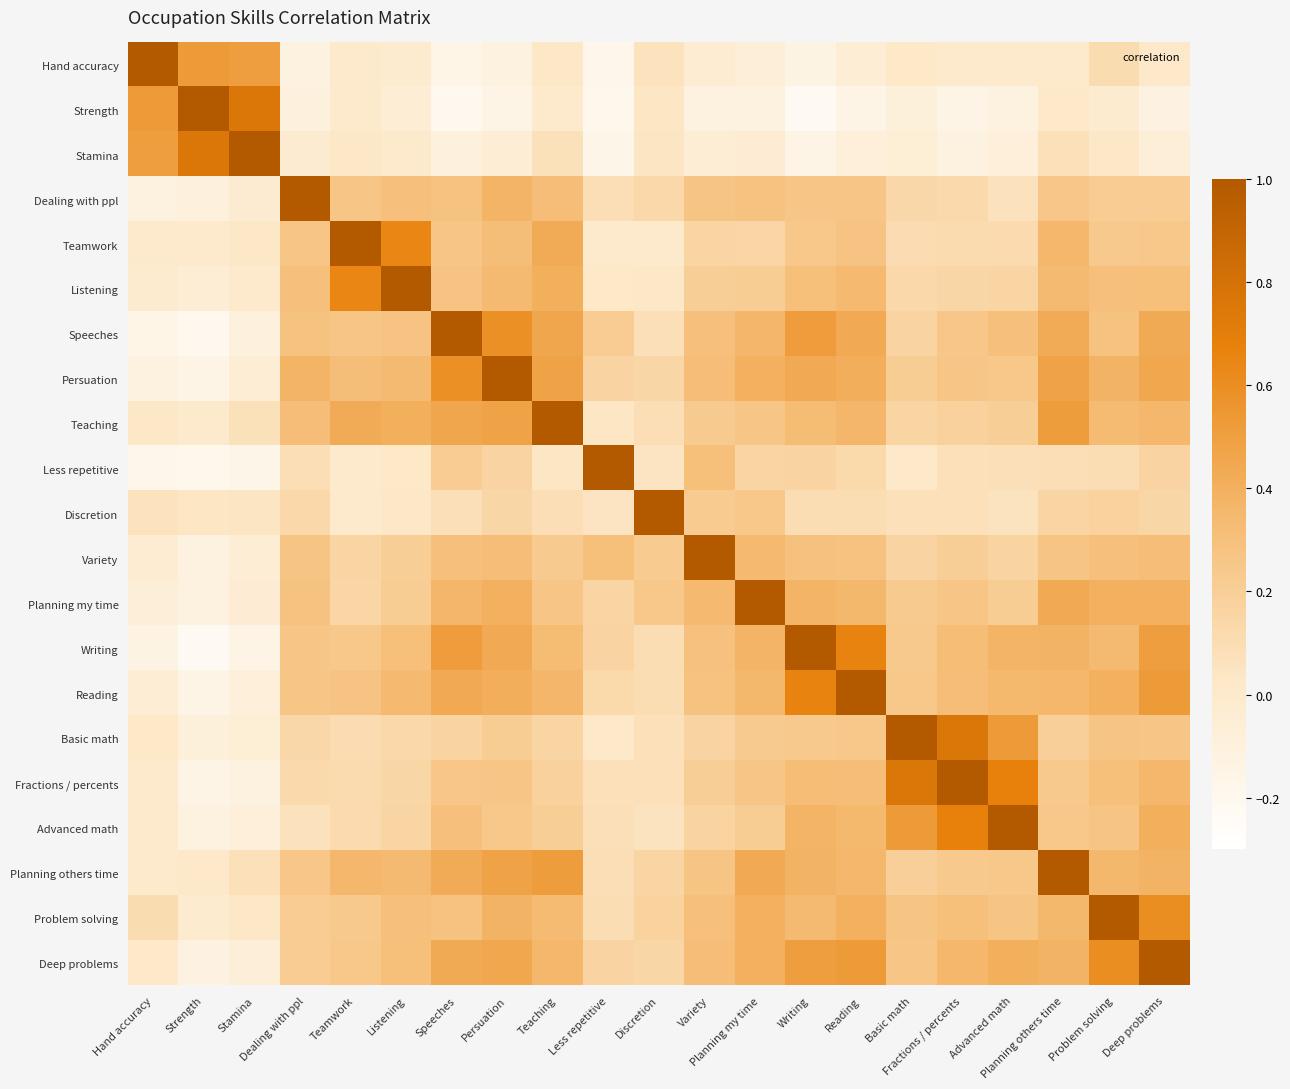

Reading left to right, transcribe all the data shown in this chart.

Hand accuracy: Hand accuracy=1.0	Strength=0.5	Stamina=0.5	Dealing with ppl=-0.1	Teamwork=-0.0	Listening=-0.0	Speeches=-0.2	Persuation=-0.1	Teaching=0.0	Less repetitive=-0.2	Discretion=0.1	Variety=-0.0	Planning my time=-0.1	Writing=-0.1	Reading=-0.1	Basic math=0.0	Fractions / percents=-0.0	Advanced math=0.0	Planning others time=0.0	Problem solving=0.1	Deep problems=0.0
Strength: Hand accuracy=0.5	Strength=1.0	Stamina=0.8	Dealing with ppl=-0.1	Teamwork=-0.0	Listening=-0.1	Speeches=-0.2	Persuation=-0.1	Teaching=0.0	Less repetitive=-0.2	Discretion=0.0	Variety=-0.1	Planning my time=-0.1	Writing=-0.2	Reading=-0.1	Basic math=-0.1	Fractions / percents=-0.2	Advanced math=-0.1	Planning others time=0.0	Problem solving=-0.0	Deep problems=-0.1
Stamina: Hand accuracy=0.5	Strength=0.8	Stamina=1.0	Dealing with ppl=-0.0	Teamwork=0.0	Listening=-0.0	Speeches=-0.1	Persuation=-0.0	Teaching=0.1	Less repetitive=-0.2	Discretion=0.0	Variety=-0.1	Planning my time=-0.0	Writing=-0.1	Reading=-0.1	Basic math=-0.1	Fractions / percents=-0.1	Advanced math=-0.1	Planning others time=0.1	Problem solving=0.0	Deep problems=-0.1
Dealing with ppl: Hand accuracy=-0.1	Strength=-0.1	Stamina=-0.0	Dealing with ppl=1.0	Teamwork=0.3	Listening=0.3	Speeches=0.3	Persuation=0.4	Teaching=0.3	Less repetitive=0.1	Discretion=0.1	Variety=0.3	Planning my time=0.3	Writing=0.3	Reading=0.3	Basic math=0.1	Fractions / percents=0.1	Advanced math=0.1	Planning others time=0.3	Problem solving=0.2	Deep problems=0.2
Teamwork: Hand accuracy=-0.0	Strength=-0.0	Stamina=0.0	Dealing with ppl=0.3	Teamwork=1.0	Listening=0.6	Speeches=0.3	Persuation=0.3	Teaching=0.4	Less repetitive=-0.0	Discretion=-0.0	Variety=0.2	Planning my time=0.1	Writing=0.2	Reading=0.3	Basic math=0.1	Fractions / percents=0.1	Advanced math=0.1	Planning others time=0.4	Problem solving=0.2	Deep problems=0.2
Listening: Hand accuracy=-0.0	Strength=-0.1	Stamina=-0.0	Dealing with ppl=0.3	Teamwork=0.6	Listening=1.0	Speeches=0.3	Persuation=0.3	Teaching=0.4	Less repetitive=0.0	Discretion=0.0	Variety=0.2	Planning my time=0.2	Writing=0.3	Reading=0.3	Basic math=0.1	Fractions / percents=0.2	Advanced math=0.2	Planning others time=0.3	Problem solving=0.3	Deep problems=0.3
Speeches: Hand accuracy=-0.2	Strength=-0.2	Stamina=-0.1	Dealing with ppl=0.3	Teamwork=0.3	Listening=0.3	Speeches=1.0	Persuation=0.6	Teaching=0.5	Less repetitive=0.2	Discretion=0.1	Variety=0.3	Planning my time=0.4	Writing=0.5	Reading=0.4	Basic math=0.2	Fractions / percents=0.3	Advanced math=0.3	Planning others time=0.4	Problem solving=0.3	Deep problems=0.4
Persuation: Hand accuracy=-0.1	Strength=-0.1	Stamina=-0.0	Dealing with ppl=0.4	Teamwork=0.3	Listening=0.3	Speeches=0.6	Persuation=1.0	Teaching=0.5	Less repetitive=0.2	Discretion=0.2	Variety=0.3	Planning my time=0.4	Writing=0.4	Reading=0.4	Basic math=0.2	Fractions / percents=0.3	Advanced math=0.2	Planning others time=0.5	Problem solving=0.4	Deep problems=0.5
Teaching: Hand accuracy=0.0	Strength=0.0	Stamina=0.1	Dealing with ppl=0.3	Teamwork=0.4	Listening=0.4	Speeches=0.5	Persuation=0.5	Teaching=1.0	Less repetitive=0.0	Discretion=0.1	Variety=0.2	Planning my time=0.3	Writing=0.3	Reading=0.4	Basic math=0.2	Fractions / percents=0.2	Advanced math=0.2	Planning others time=0.5	Problem solving=0.3	Deep problems=0.4
Less repetitive: Hand accuracy=-0.2	Strength=-0.2	Stamina=-0.2	Dealing with ppl=0.1	Teamwork=-0.0	Listening=0.0	Speeches=0.2	Persuation=0.2	Teaching=0.0	Less repetitive=1.0	Discretion=0.0	Variety=0.3	Planning my time=0.2	Writing=0.2	Reading=0.1	Basic math=0.0	Fractions / percents=0.1	Advanced math=0.1	Planning others time=0.1	Problem solving=0.1	Deep problems=0.2
Discretion: Hand accuracy=0.1	Strength=0.0	Stamina=0.0	Dealing with ppl=0.1	Teamwork=-0.0	Listening=0.0	Speeches=0.1	Persuation=0.2	Teaching=0.1	Less repetitive=0.0	Discretion=1.0	Variety=0.2	Planning my time=0.2	Writing=0.1	Reading=0.1	Basic math=0.1	Fractions / percents=0.1	Advanced math=0.1	Planning others time=0.2	Problem solving=0.2	Deep problems=0.1
Variety: Hand accuracy=-0.0	Strength=-0.1	Stamina=-0.1	Dealing with ppl=0.3	Teamwork=0.2	Listening=0.2	Speeches=0.3	Persuation=0.3	Teaching=0.2	Less repetitive=0.3	Discretion=0.2	Variety=1.0	Planning my time=0.3	Writing=0.3	Reading=0.3	Basic math=0.2	Fractions / percents=0.2	Advanced math=0.2	Planning others time=0.3	Problem solving=0.3	Deep problems=0.3
Planning my time: Hand accuracy=-0.1	Strength=-0.1	Stamina=-0.0	Dealing with ppl=0.3	Teamwork=0.1	Listening=0.2	Speeches=0.4	Persuation=0.4	Teaching=0.3	Less repetitive=0.2	Discretion=0.2	Variety=0.3	Planning my time=1.0	Writing=0.4	Reading=0.4	Basic math=0.2	Fractions / percents=0.3	Advanced math=0.2	Planning others time=0.4	Problem solving=0.4	Deep problems=0.4
Writing: Hand accuracy=-0.1	Strength=-0.2	Stamina=-0.1	Dealing with ppl=0.3	Teamwork=0.2	Listening=0.3	Speeches=0.5	Persuation=0.4	Teaching=0.3	Less repetitive=0.2	Discretion=0.1	Variety=0.3	Planning my time=0.4	Writing=1.0	Reading=0.7	Basic math=0.2	Fractions / percents=0.3	Advanced math=0.4	Planning others time=0.4	Problem solving=0.3	Deep problems=0.5
Reading: Hand accuracy=-0.1	Strength=-0.1	Stamina=-0.1	Dealing with ppl=0.3	Teamwork=0.3	Listening=0.3	Speeches=0.4	Persuation=0.4	Teaching=0.4	Less repetitive=0.1	Discretion=0.1	Variety=0.3	Planning my time=0.4	Writing=0.7	Reading=1.0	Basic math=0.2	Fractions / percents=0.3	Advanced math=0.3	Planning others time=0.4	Problem solving=0.4	Deep problems=0.5
Basic math: Hand accuracy=0.0	Strength=-0.1	Stamina=-0.1	Dealing with ppl=0.1	Teamwork=0.1	Listening=0.1	Speeches=0.2	Persuation=0.2	Teaching=0.2	Less repetitive=0.0	Discretion=0.1	Variety=0.2	Planning my time=0.2	Writing=0.2	Reading=0.2	Basic math=1.0	Fractions / percents=0.8	Advanced math=0.5	Planning others time=0.2	Problem solving=0.3	Deep problems=0.3
Fractions / percents: Hand accuracy=-0.0	Strength=-0.2	Stamina=-0.1	Dealing with ppl=0.1	Teamwork=0.1	Listening=0.2	Speeches=0.3	Persuation=0.3	Teaching=0.2	Less repetitive=0.1	Discretion=0.1	Variety=0.2	Planning my time=0.3	Writing=0.3	Reading=0.3	Basic math=0.8	Fractions / percents=1.0	Advanced math=0.7	Planning others time=0.2	Problem solving=0.3	Deep problems=0.4
Advanced math: Hand accuracy=0.0	Strength=-0.1	Stamina=-0.1	Dealing with ppl=0.1	Teamwork=0.1	Listening=0.2	Speeches=0.3	Persuation=0.2	Teaching=0.2	Less repetitive=0.1	Discretion=0.1	Variety=0.2	Planning my time=0.2	Writing=0.4	Reading=0.3	Basic math=0.5	Fractions / percents=0.7	Advanced math=1.0	Planning others time=0.2	Problem solving=0.3	Deep problems=0.4
Planning others time: Hand accuracy=0.0	Strength=0.0	Stamina=0.1	Dealing with ppl=0.3	Teamwork=0.4	Listening=0.3	Speeches=0.4	Persuation=0.5	Teaching=0.5	Less repetitive=0.1	Discretion=0.2	Variety=0.3	Planning my time=0.4	Writing=0.4	Reading=0.4	Basic math=0.2	Fractions / percents=0.2	Advanced math=0.2	Planning others time=1.0	Problem solving=0.4	Deep problems=0.4
Problem solving: Hand accuracy=0.1	Strength=-0.0	Stamina=0.0	Dealing with ppl=0.2	Teamwork=0.2	Listening=0.3	Speeches=0.3	Persuation=0.4	Teaching=0.3	Less repetitive=0.1	Discretion=0.2	Variety=0.3	Planning my time=0.4	Writing=0.3	Reading=0.4	Basic math=0.3	Fractions / percents=0.3	Advanced math=0.3	Planning others time=0.4	Problem solving=1.0	Deep problems=0.6
Deep problems: Hand accuracy=0.0	Strength=-0.1	Stamina=-0.1	Dealing with ppl=0.2	Teamwork=0.2	Listening=0.3	Speeches=0.4	Persuation=0.5	Teaching=0.4	Less repetitive=0.2	Discretion=0.1	Variety=0.3	Planning my time=0.4	Writing=0.5	Reading=0.5	Basic math=0.3	Fractions / percents=0.4	Advanced math=0.4	Planning others time=0.4	Problem solving=0.6	Deep problems=1.0